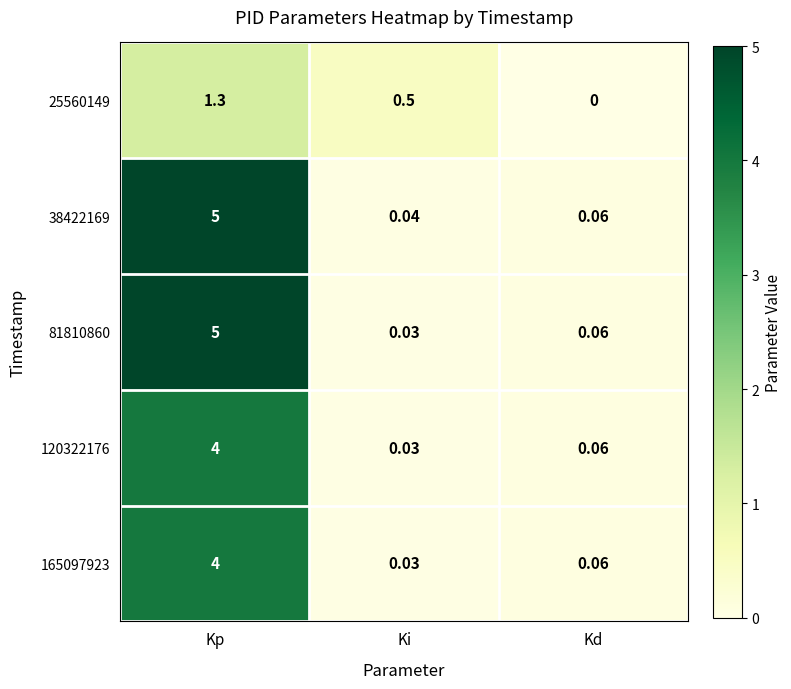

Where is 165097923 nearest to the value 2?

Kd